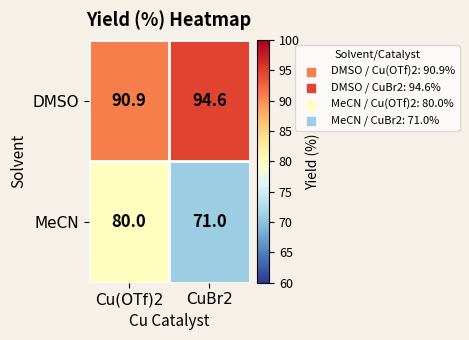

What is the average value of the MeCN series?

75.5